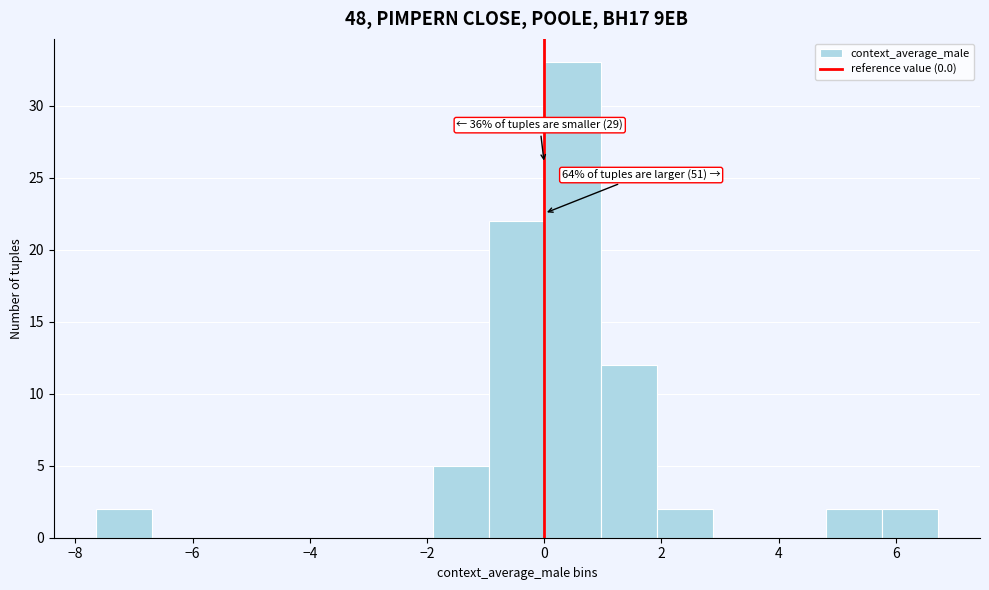

Which range on the x-axis has the tallest bar?

0.0 to 1.0